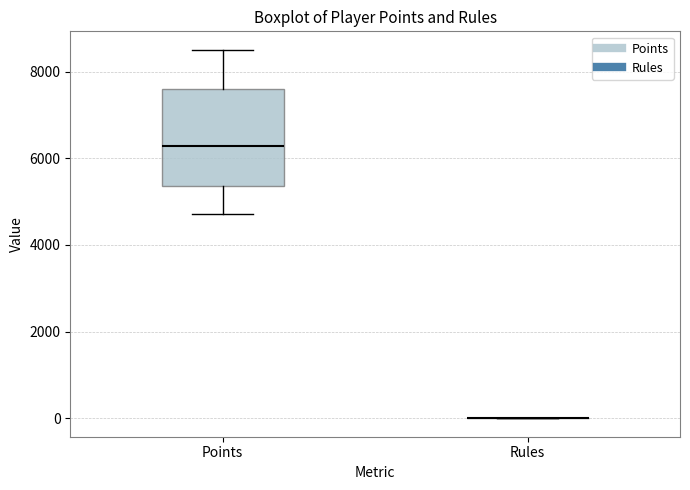

Reading left to right, read every box against the y-axis: the position of its median line, the range the box covers, and the ends of its whiskers. The values are not printed on the chart, so give them approximately, as read against the axis.

Points: median 6200, box 5400 to 7600, whiskers 4800 to 8600
Rules: box collapsed to a line at 0, whiskers 0 to 0